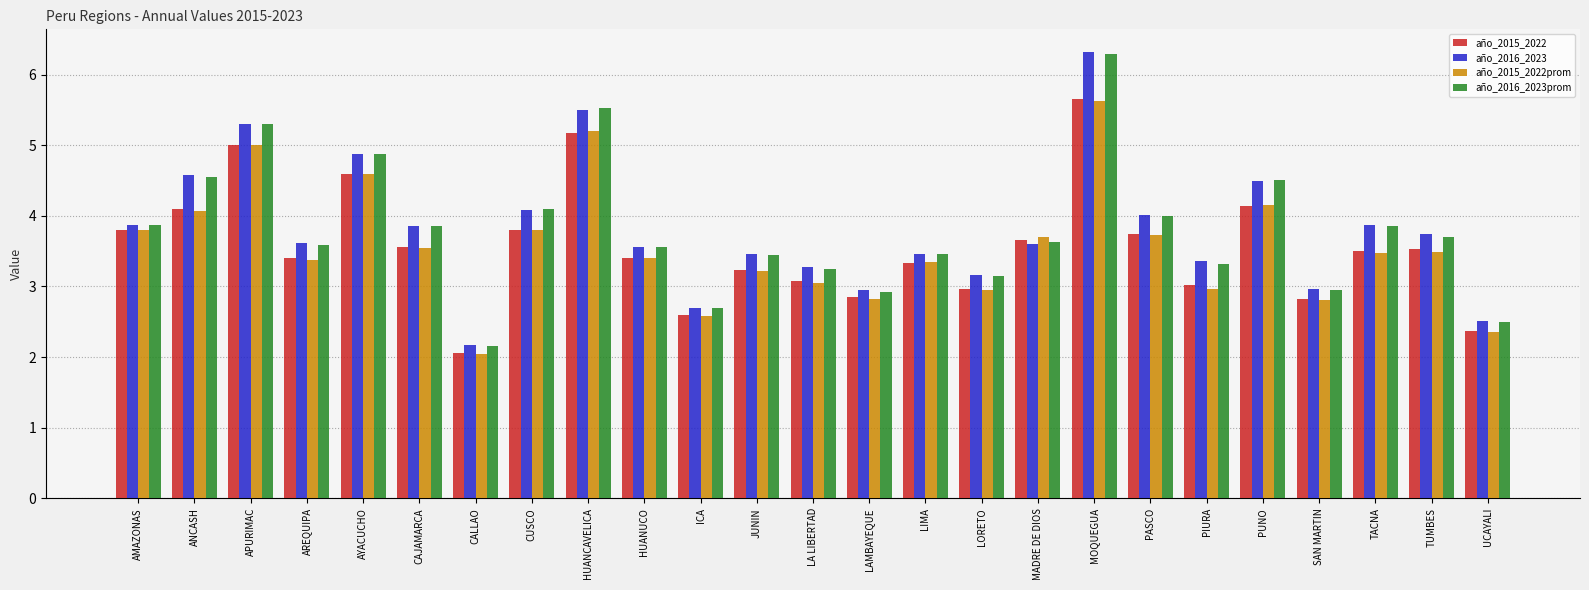

What is the difference between the maximum and minimum values in the año_2016_2023 series?

4.2